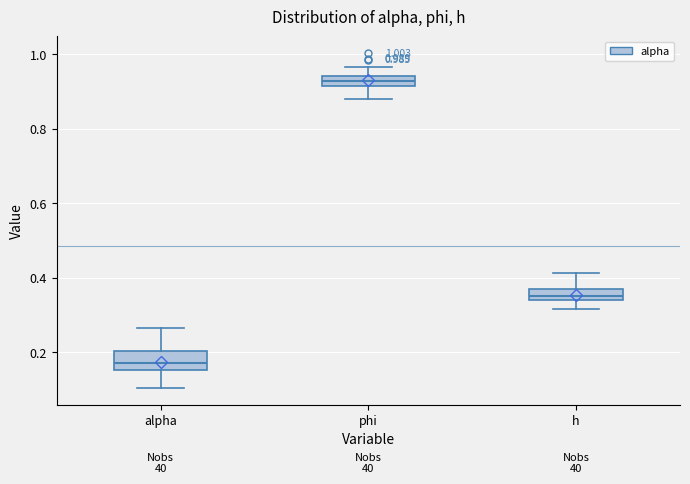

Which box has the lowest median line?

alpha